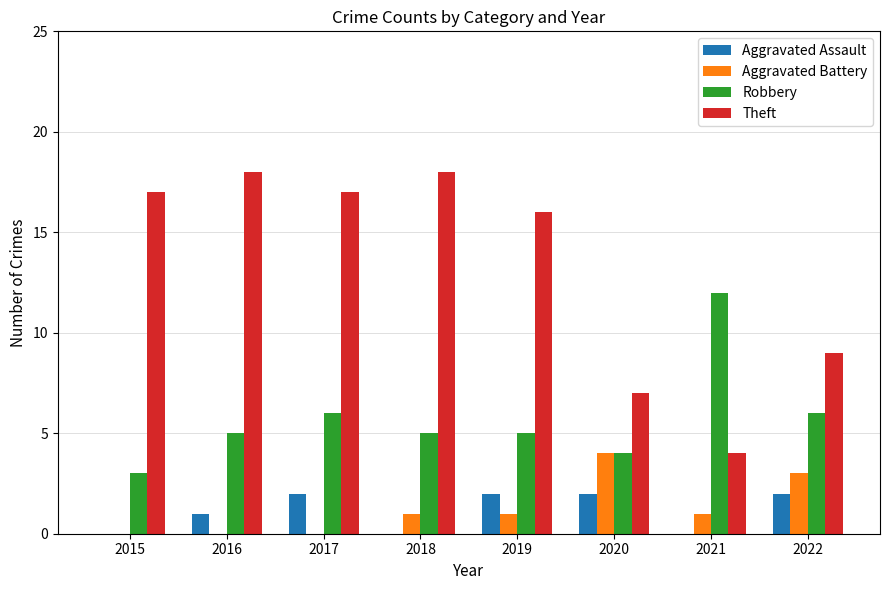

Is it true that Theft equals 5 at 2019?

False